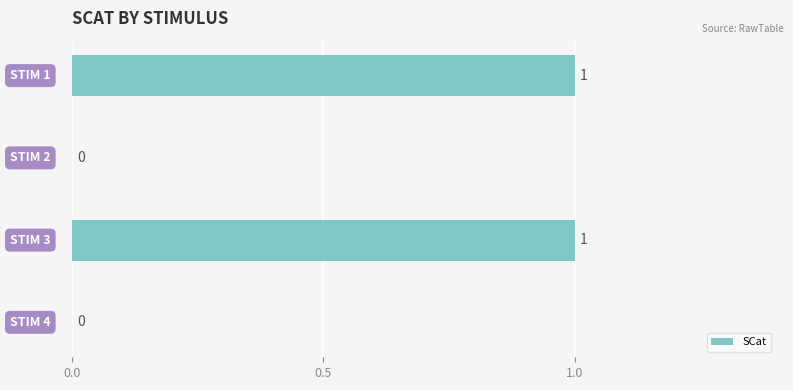

How many values are between 0 and 1?

4